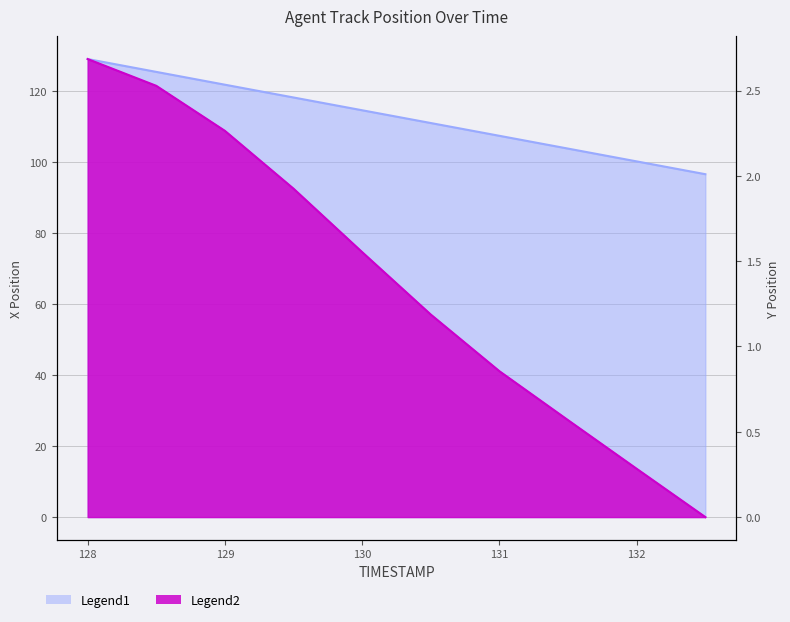

What position from the right is 128.5?

9